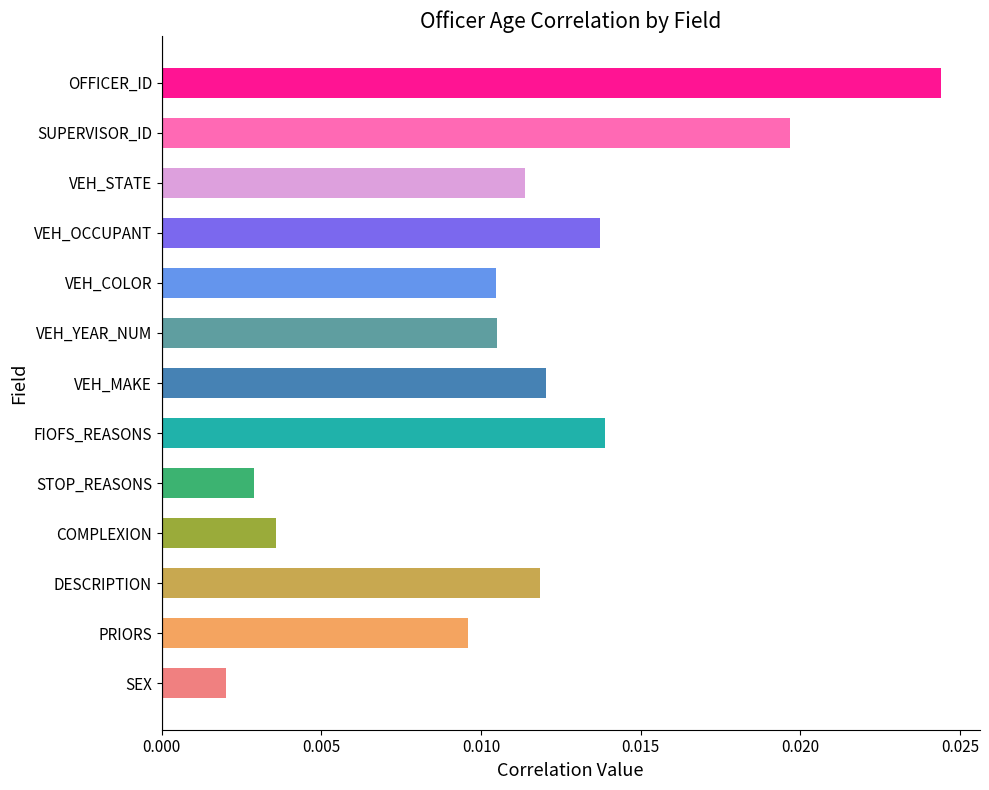

Which category has the lowest value across all series?

SEX